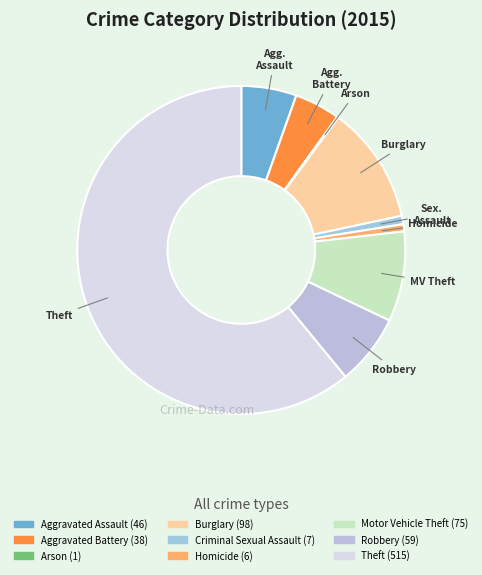

To the nearest percent, what is the combined percentage of Homicide and Robbery?

8%